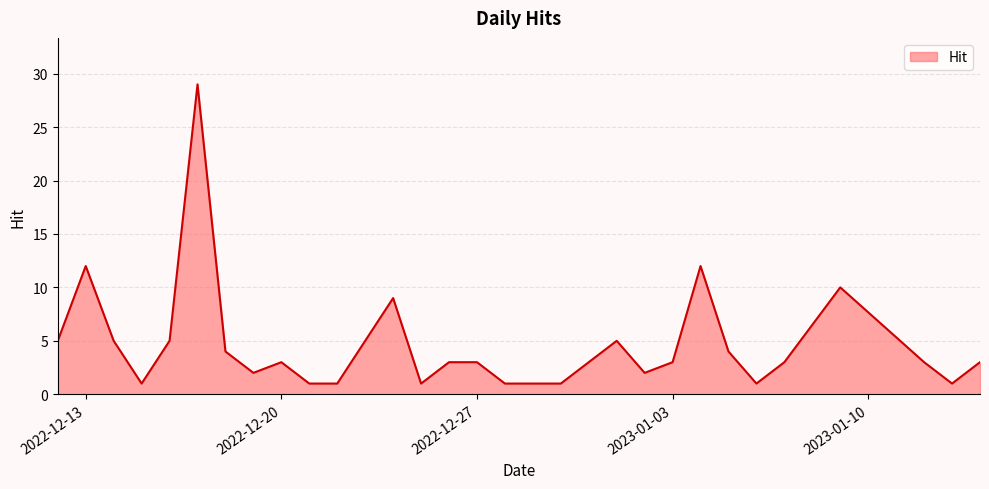

What is the maximum value shown in the chart?

29